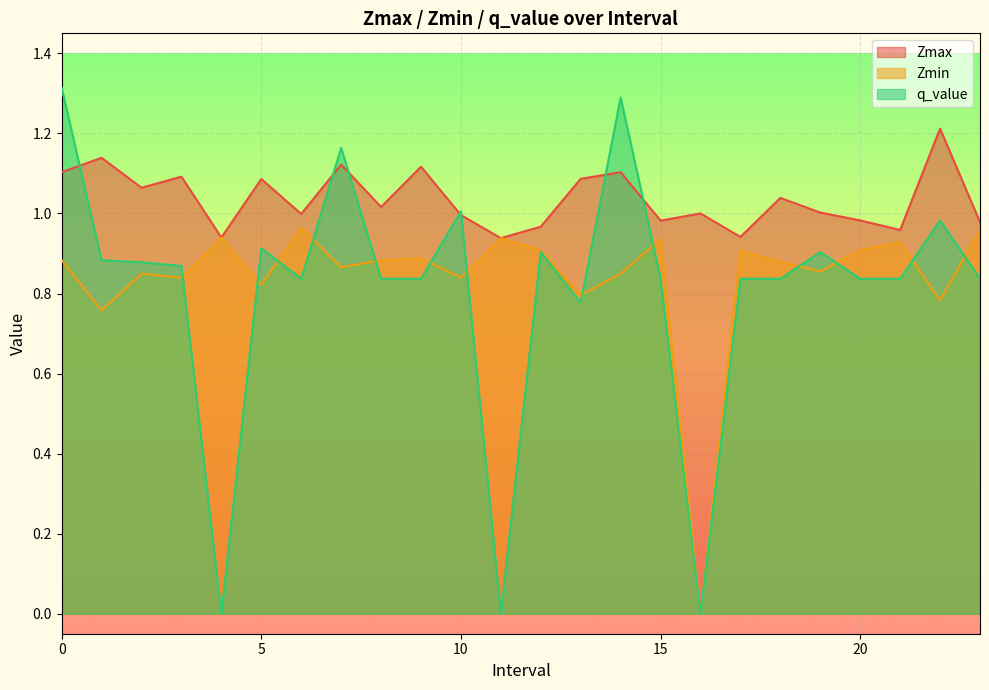

Count the number of data series in this chart.

3